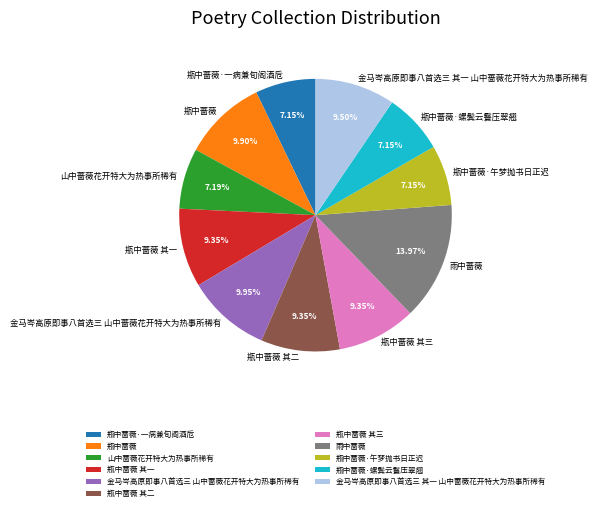

Count the number of slices in the pie.

11